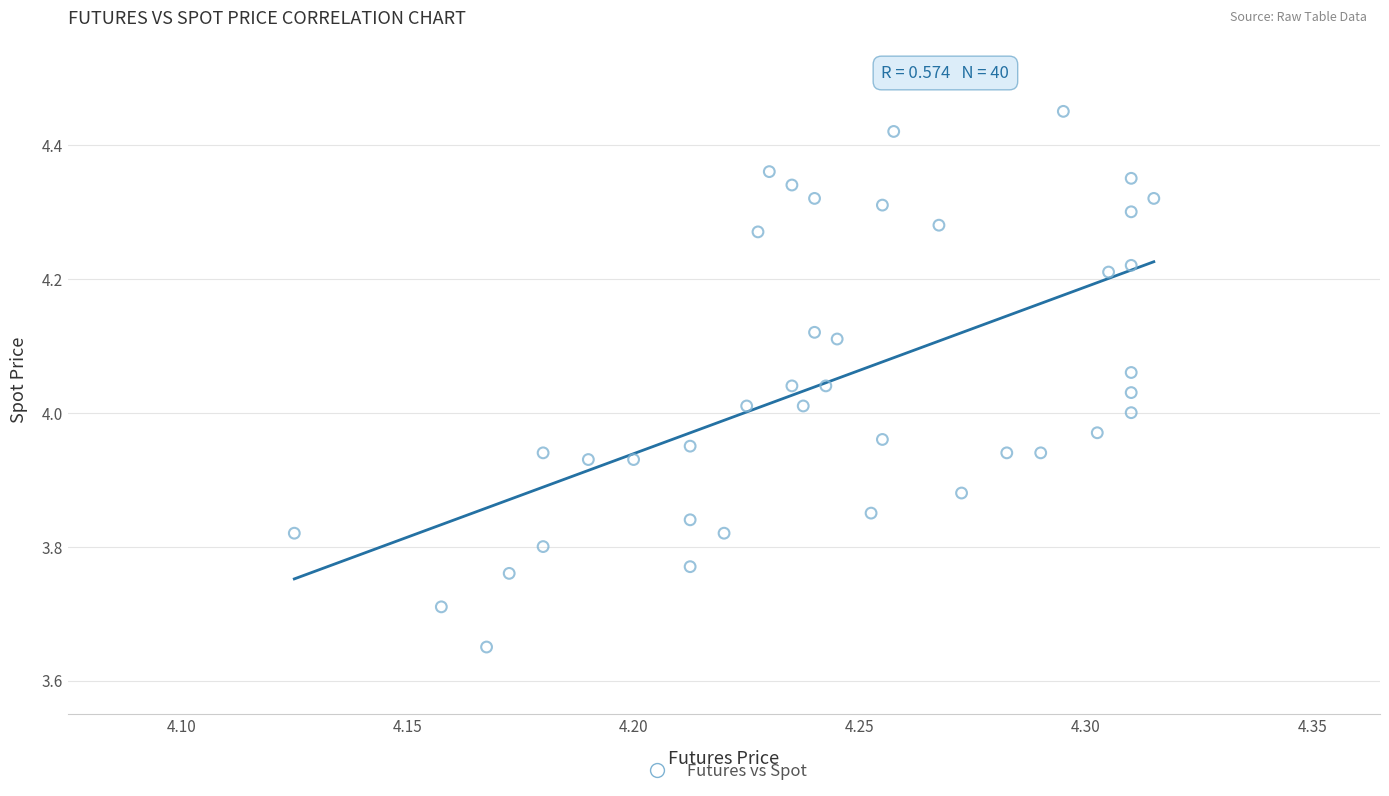

What is the range of Y values (max minus min)?

0.8